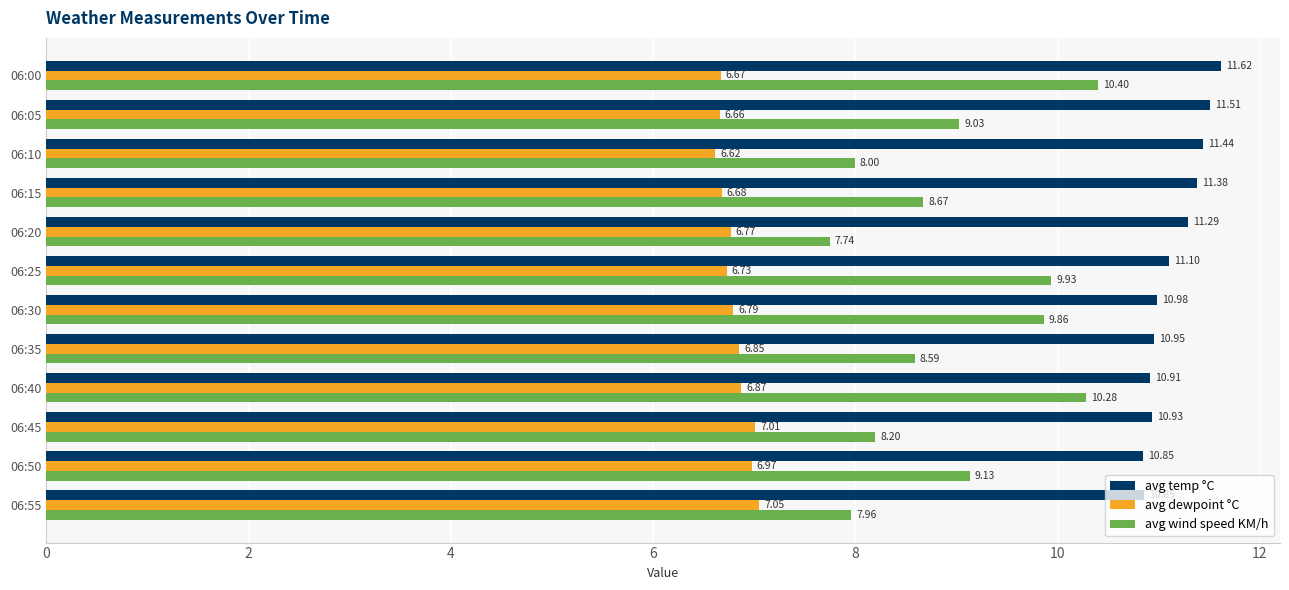

Which series has the largest range (max minus min)?

avg wind speed KM/h